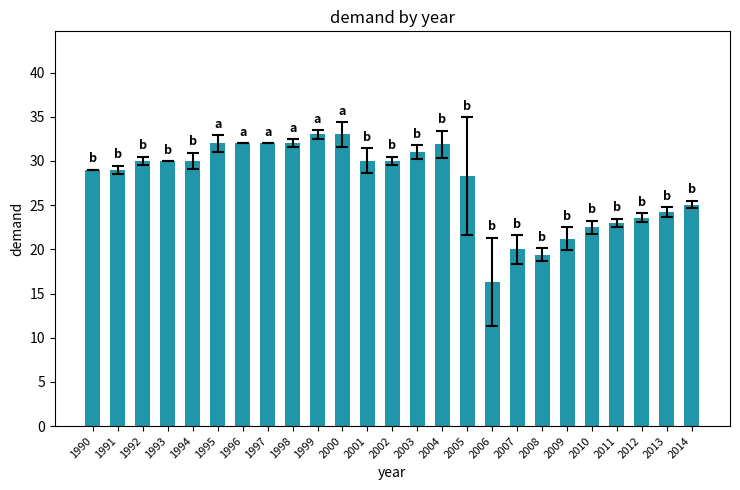

What is the value of the 19th bar from the left?

19.4